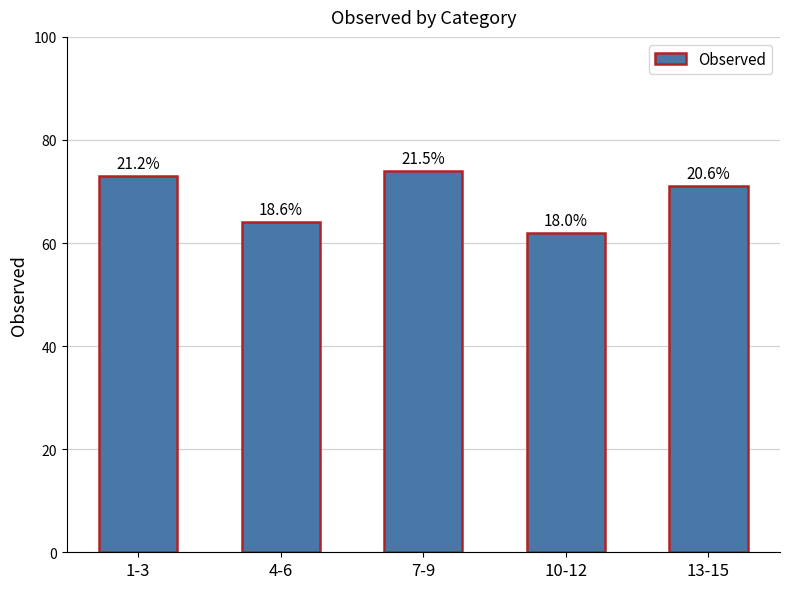

The chart shows a value of 71 at 13-15. True or false?

True